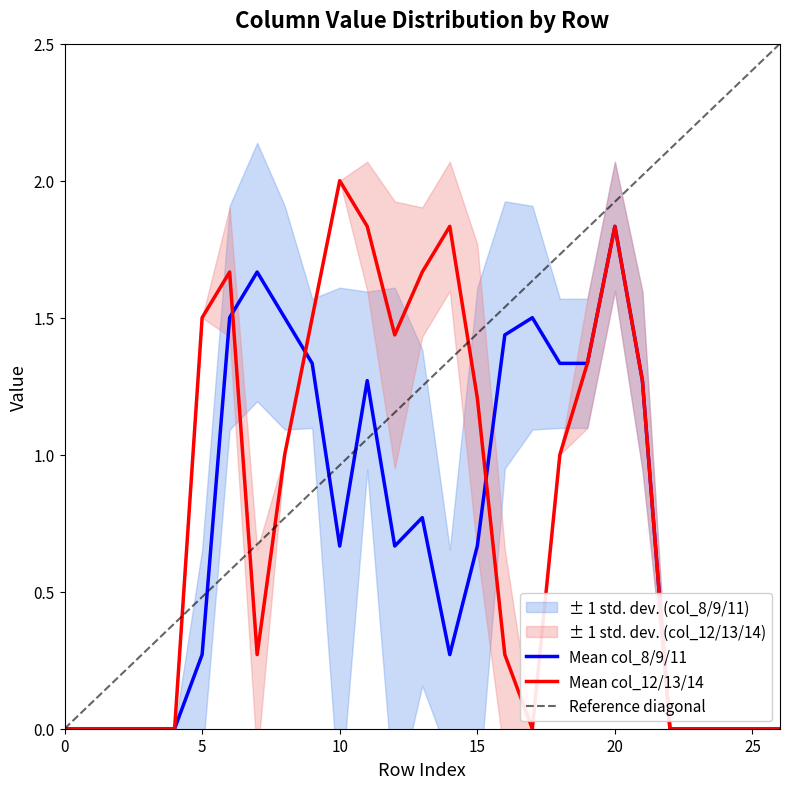

At which label does Mean col_12/13/14 reach its peak?

10